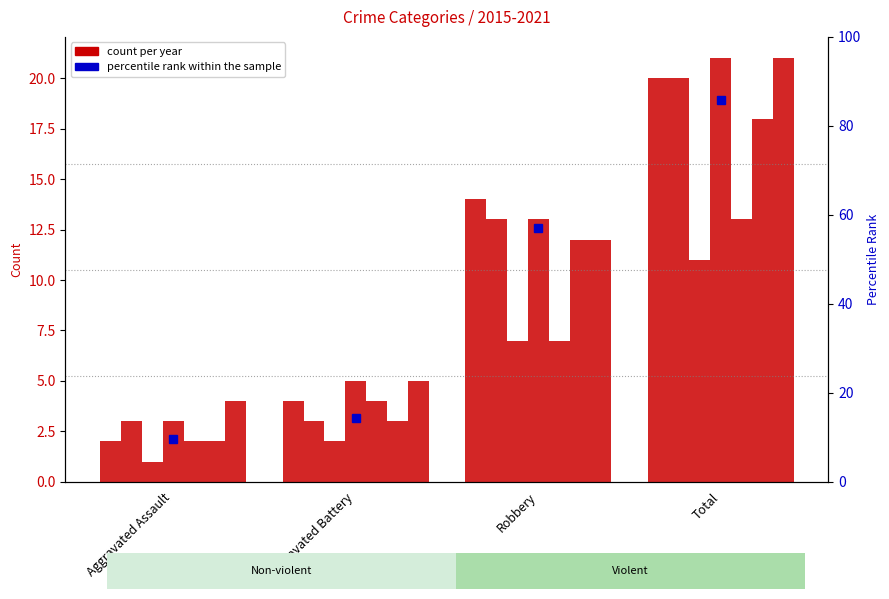

Where is the data nearest to the value 47?

Robbery